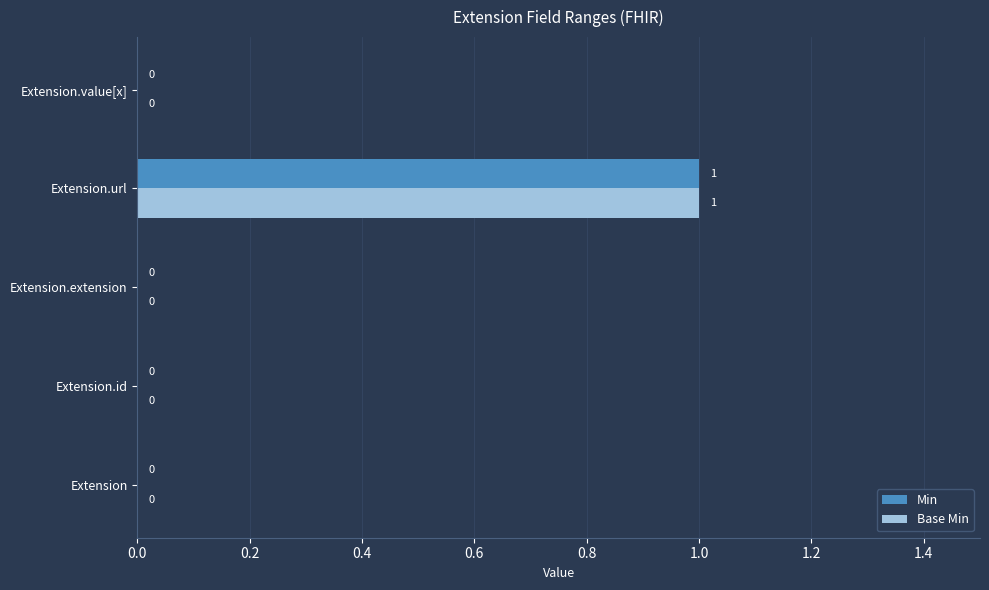

At which category is the sum across all series the highest?

Extension.url